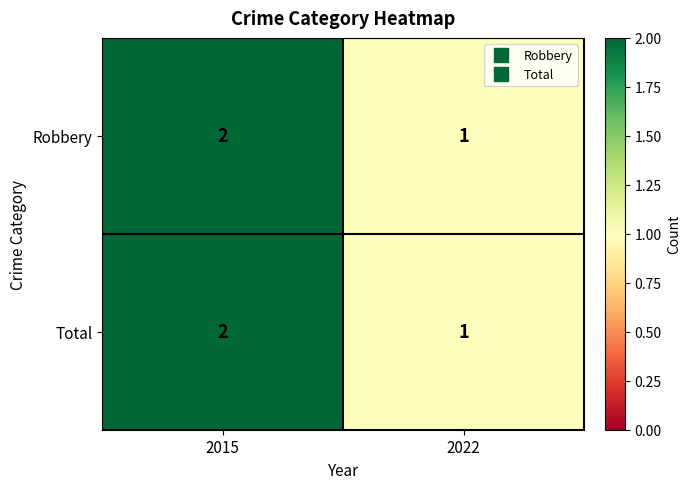

The value of Robbery at 2015 is 2. True or false?

True